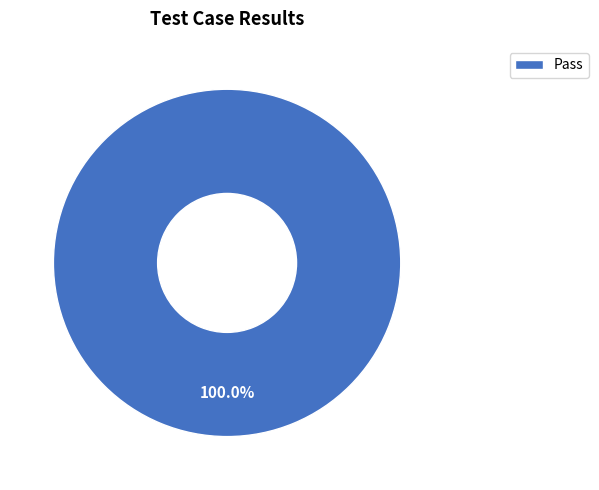

Which category accounts for the majority?

Pass